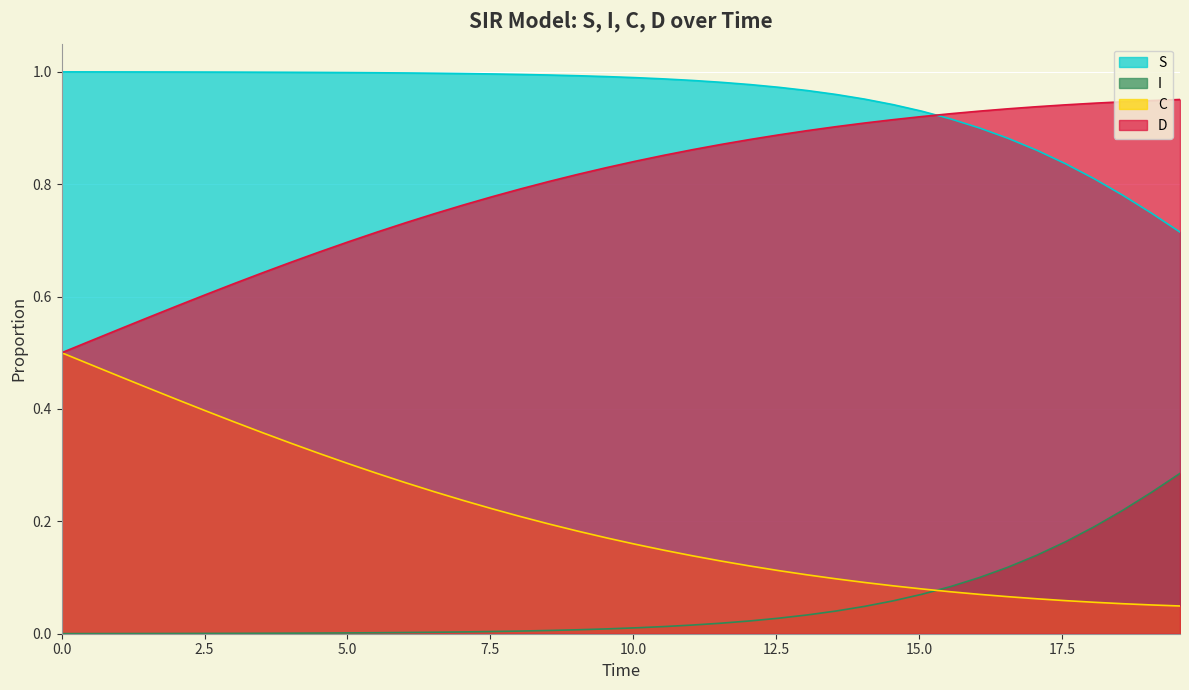

The D series shows 0.6 at 1.5050167224080266. True or false?

True